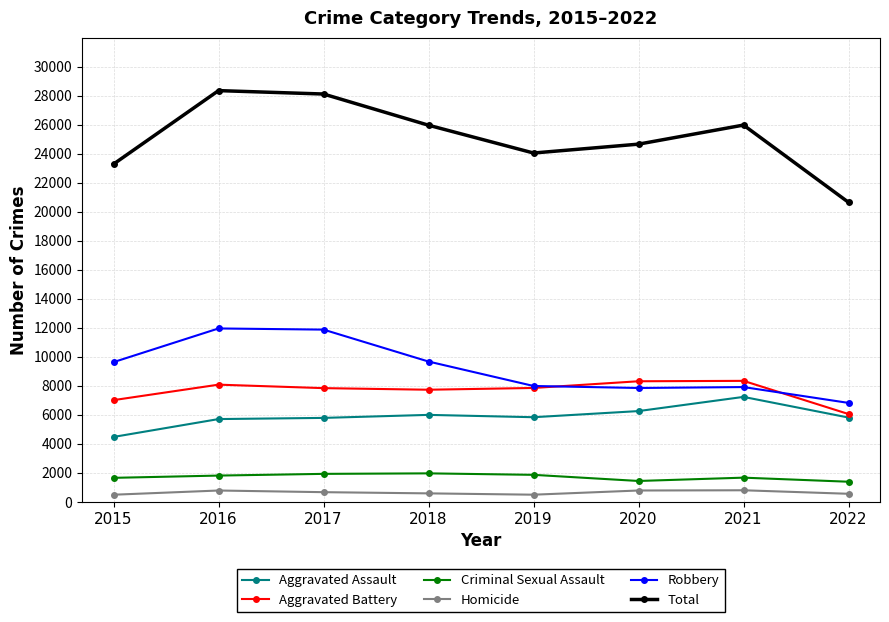

What is the total value across all series at 2021?

51966